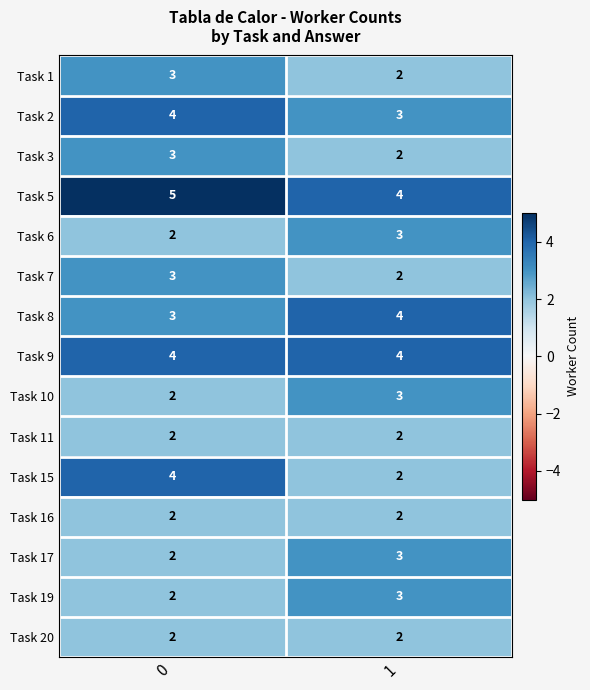

What is the highest value of the Task 3 series?

3